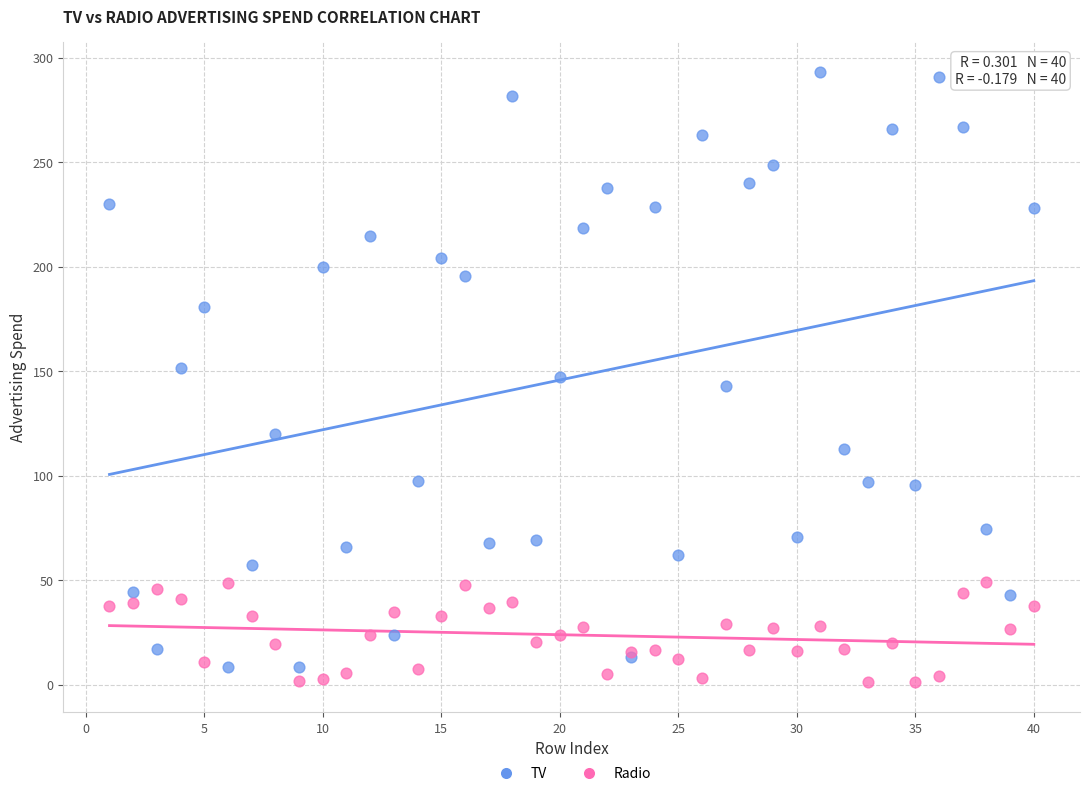

What is the X range (max minus min) for the scatter plot?

39.0